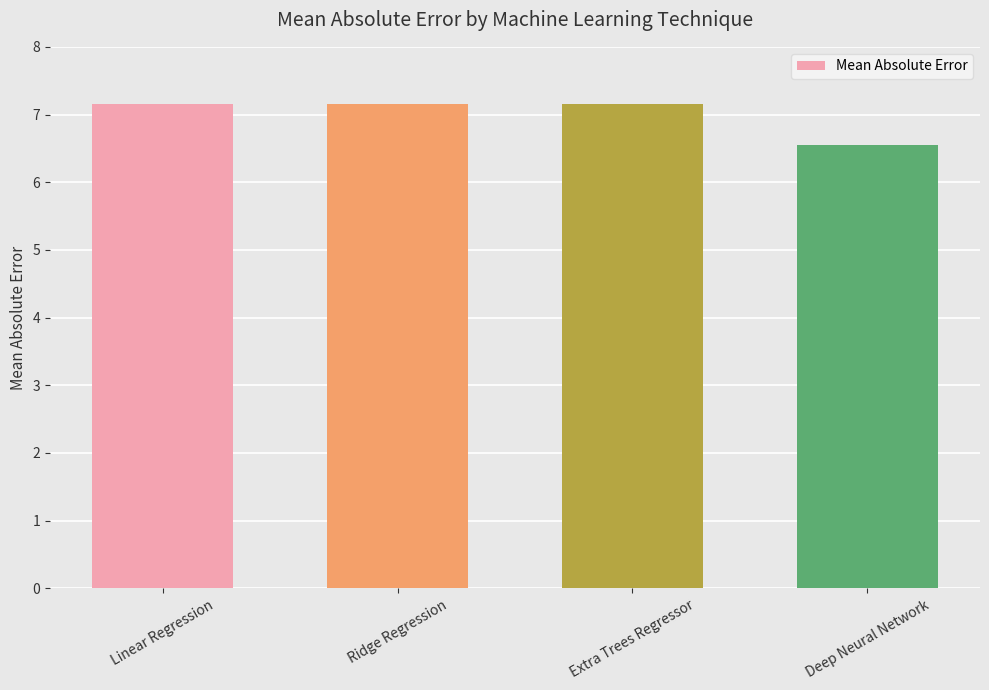

What is the label of the 1st bar from the left?

Linear Regression